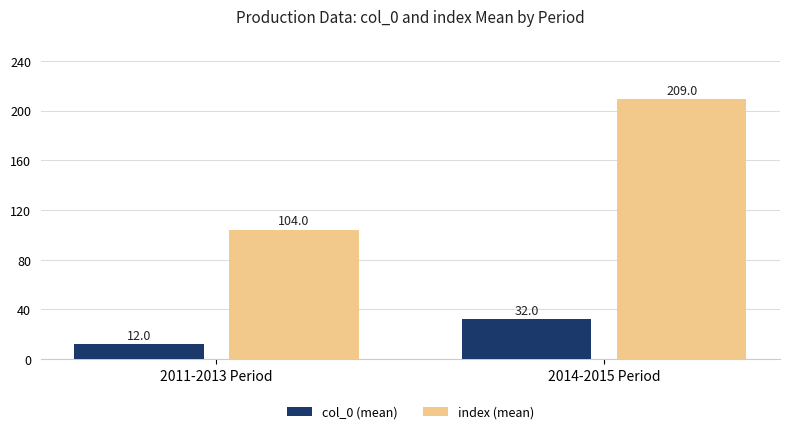

True or false: index (mean) has a value of 104 at 2011-2013 Period.

True